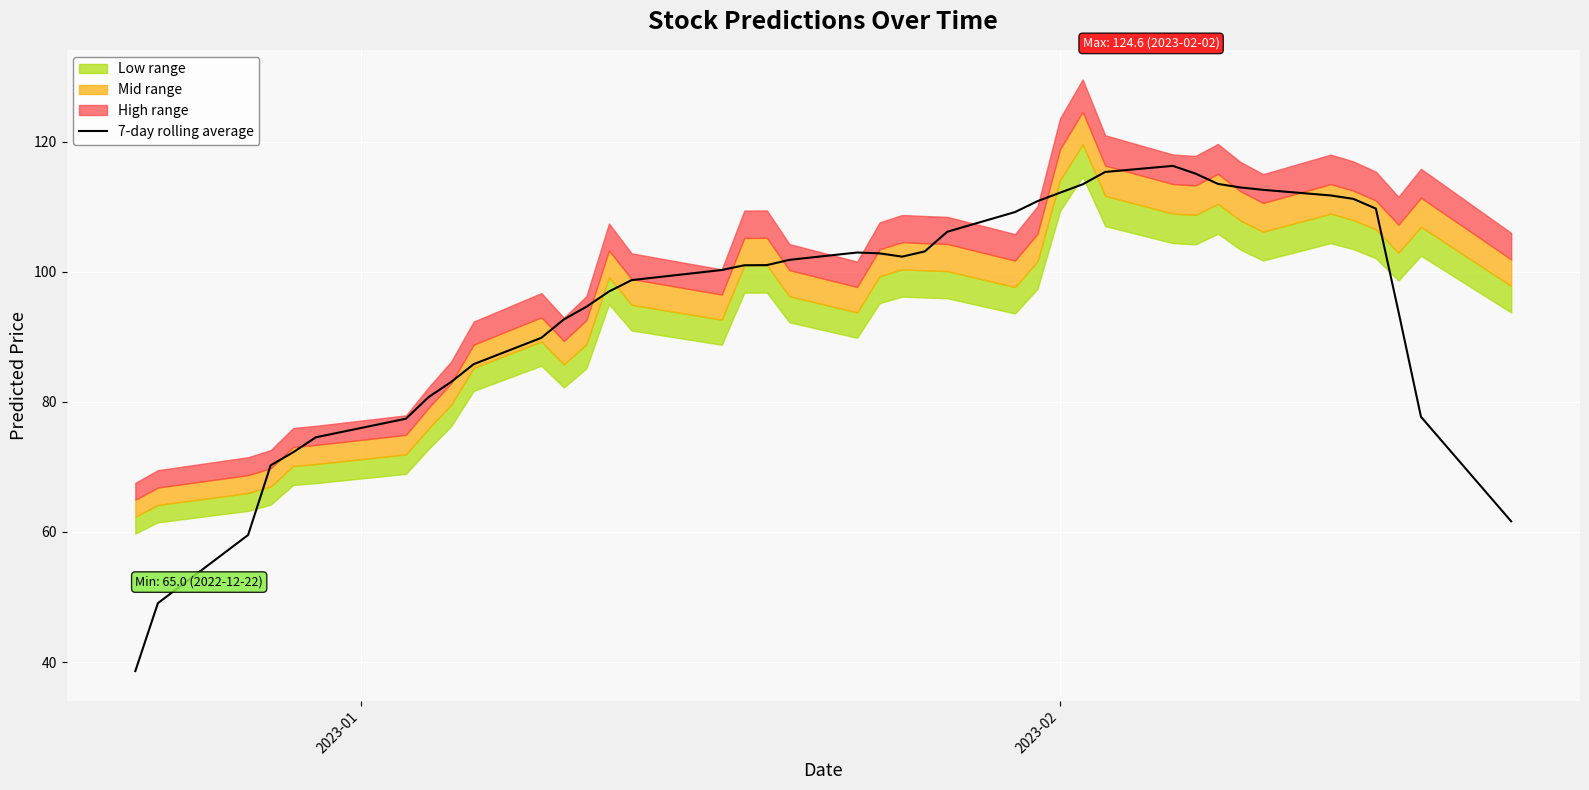

The value at 25 is 55.1. True or false?

False